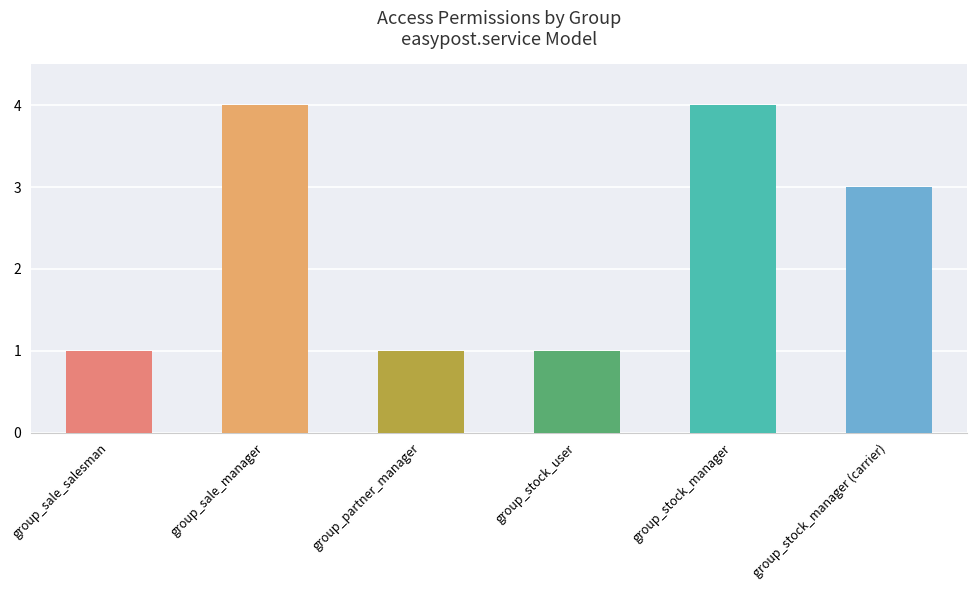

Reading left to right, transcribe all the data shown in this chart.

group_sale_salesman=1	group_sale_manager=4	group_partner_manager=1	group_stock_user=1	group_stock_manager=4	group_stock_manager (carrier)=3